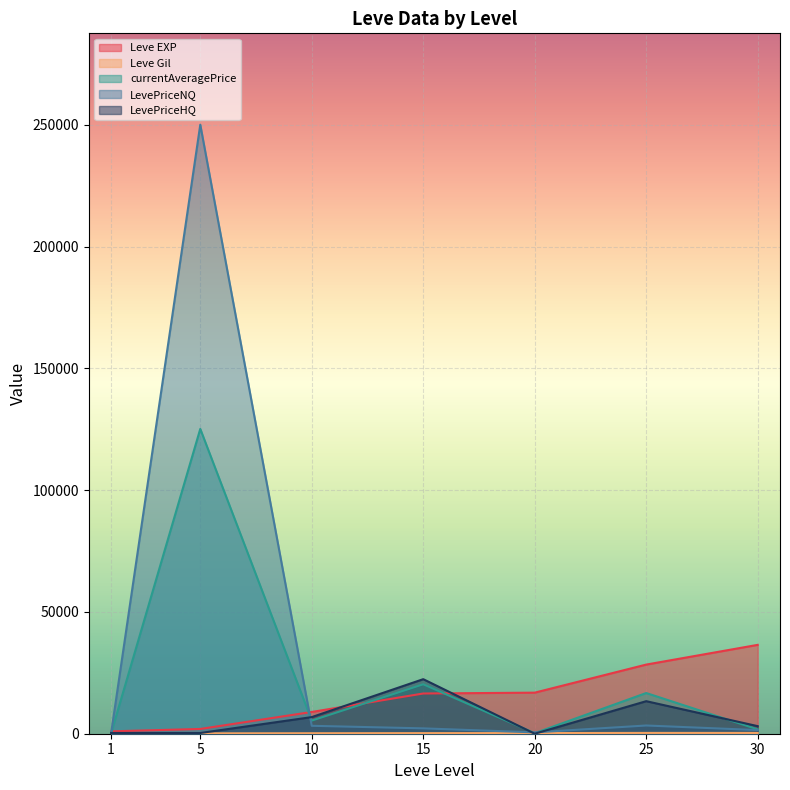

What value does the currentAveragePrice series have at 15?

20300.0